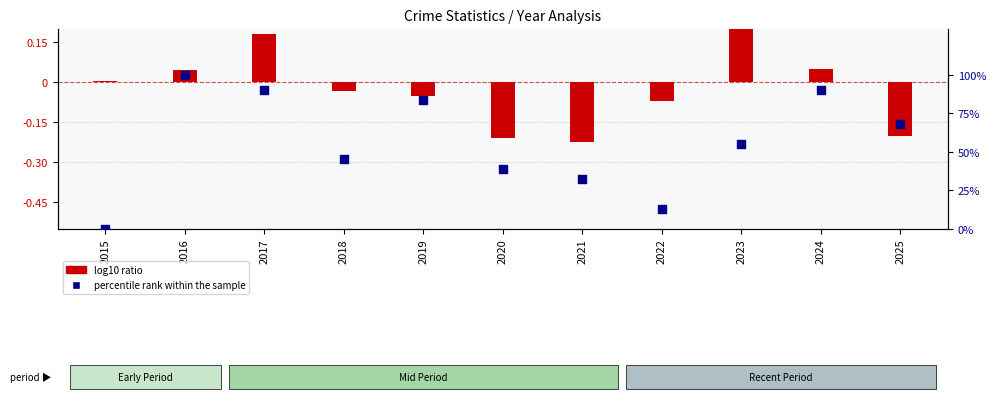

Between 2018 and 2024, which is larger?

2024